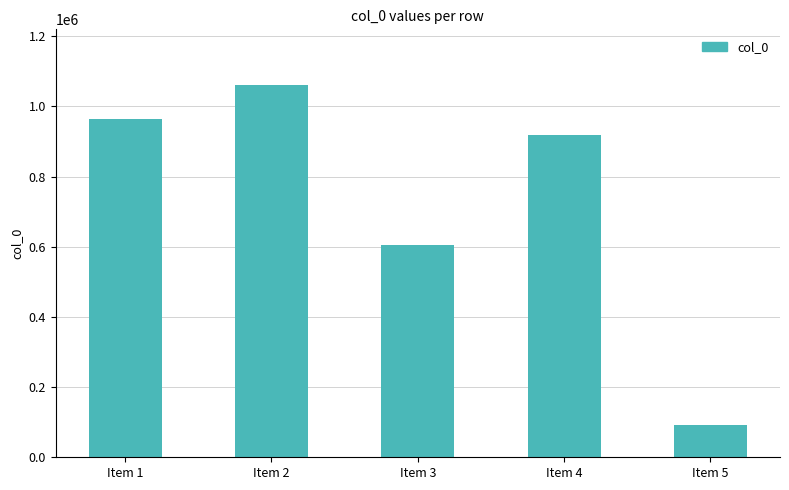

Rank the categories by value from highest to lowest.

Item 2, Item 1, Item 4, Item 3, Item 5